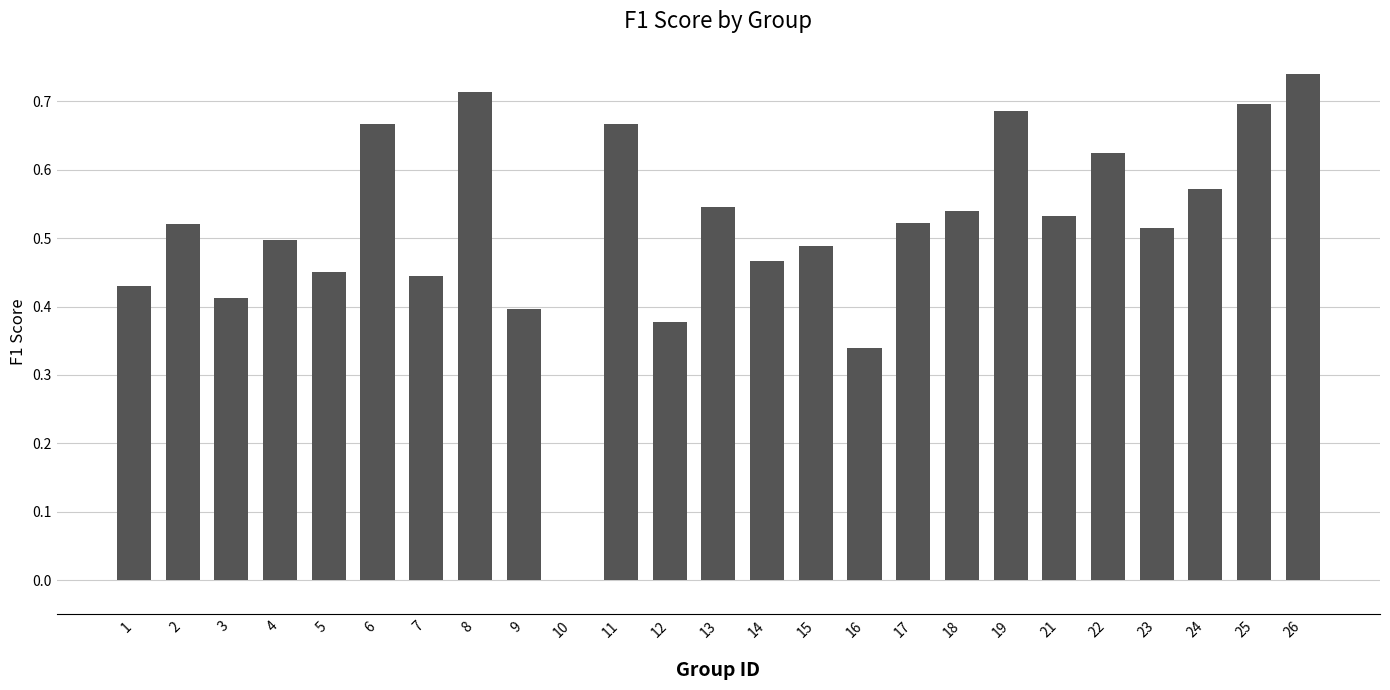

Which has a higher value, 3 or 23?

23